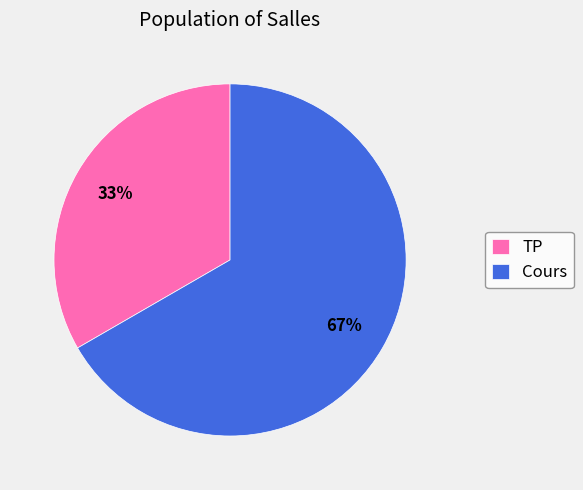

Rank the categories by value from highest to lowest.

Cours, TP